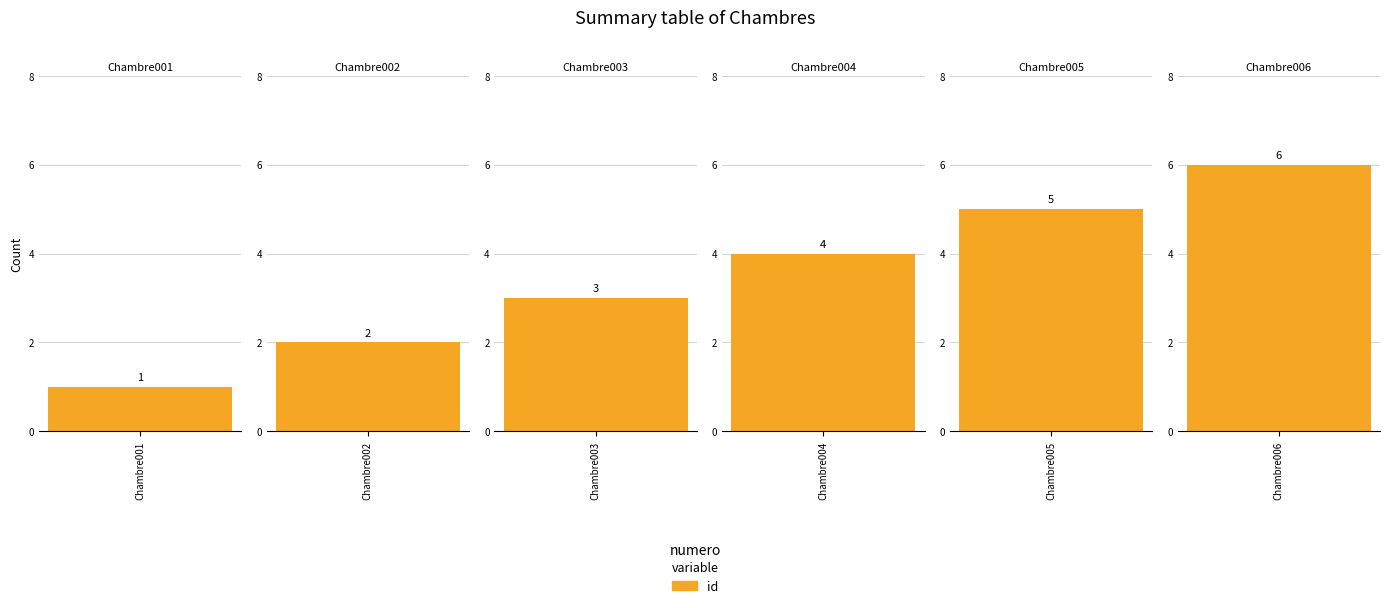

Count the number of data series in this chart.

1